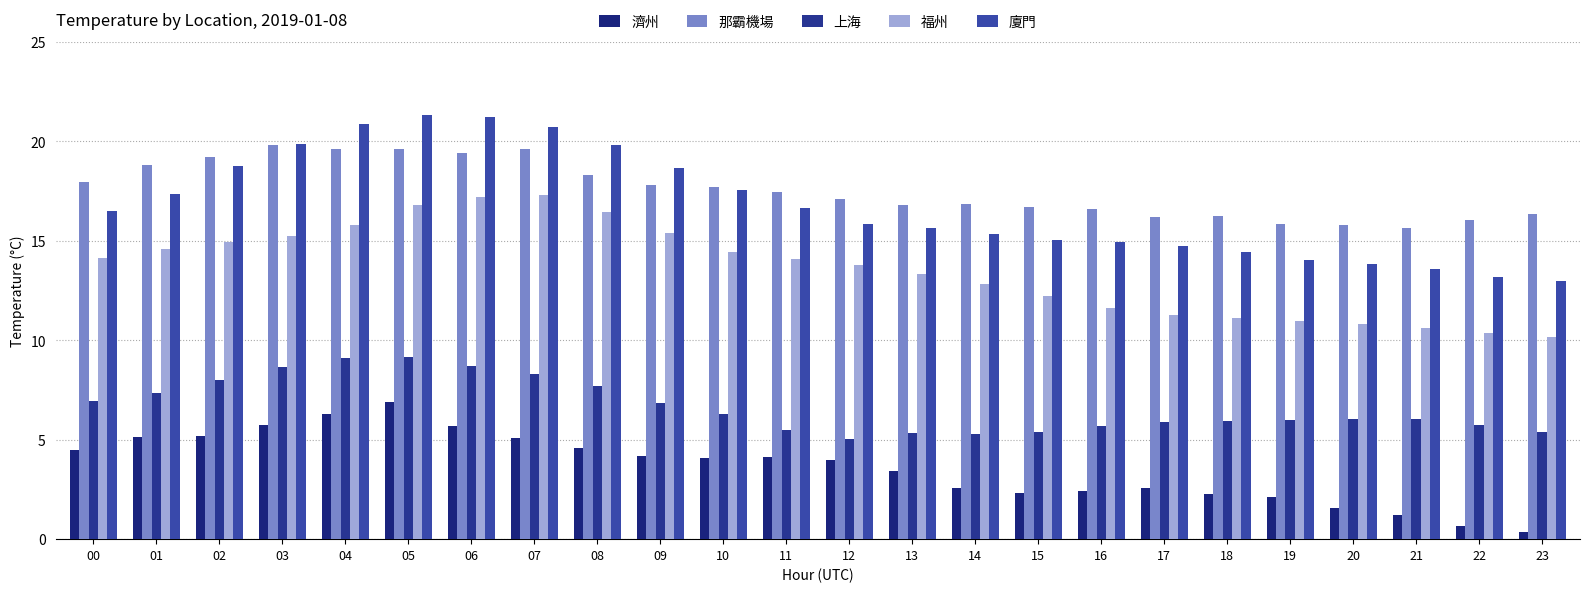

What is the smallest value displayed?

0.4